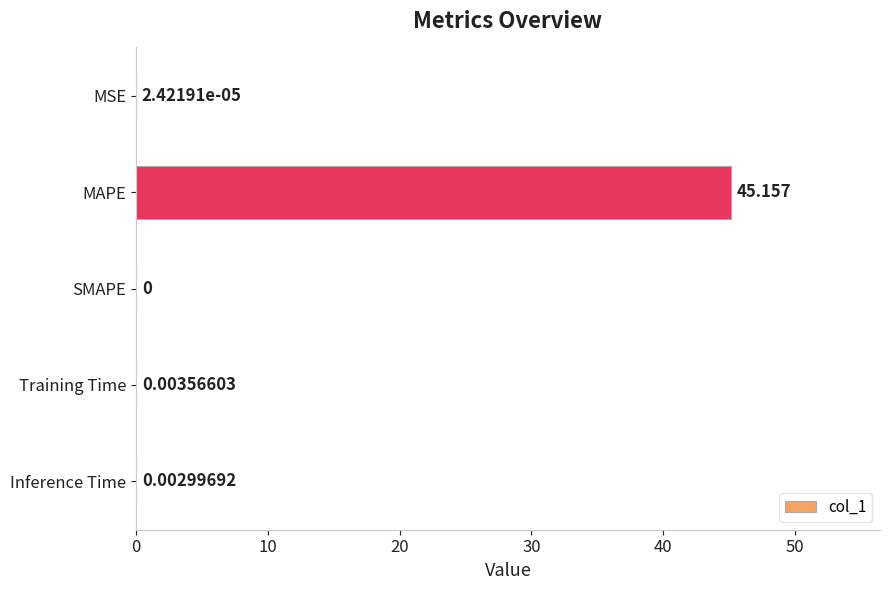

What is the maximum value shown in the chart?

45.2